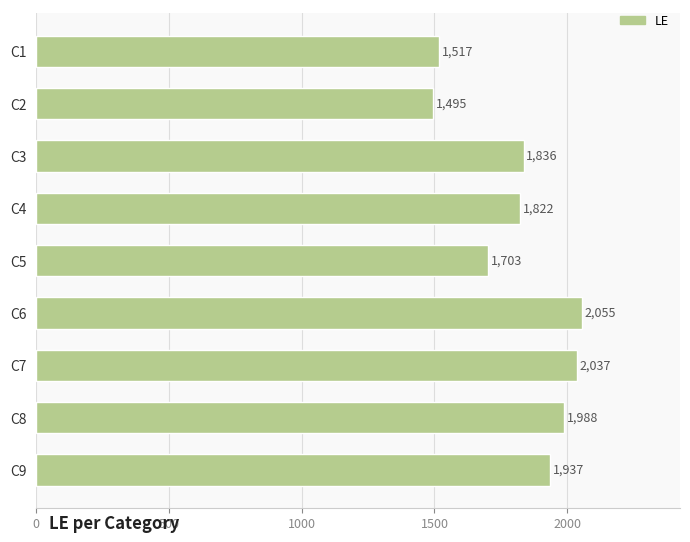

Reading bottom to top, what are all the values shown in this chart?

1937	1988	2037	2055	1703	1822	1836	1495	1517